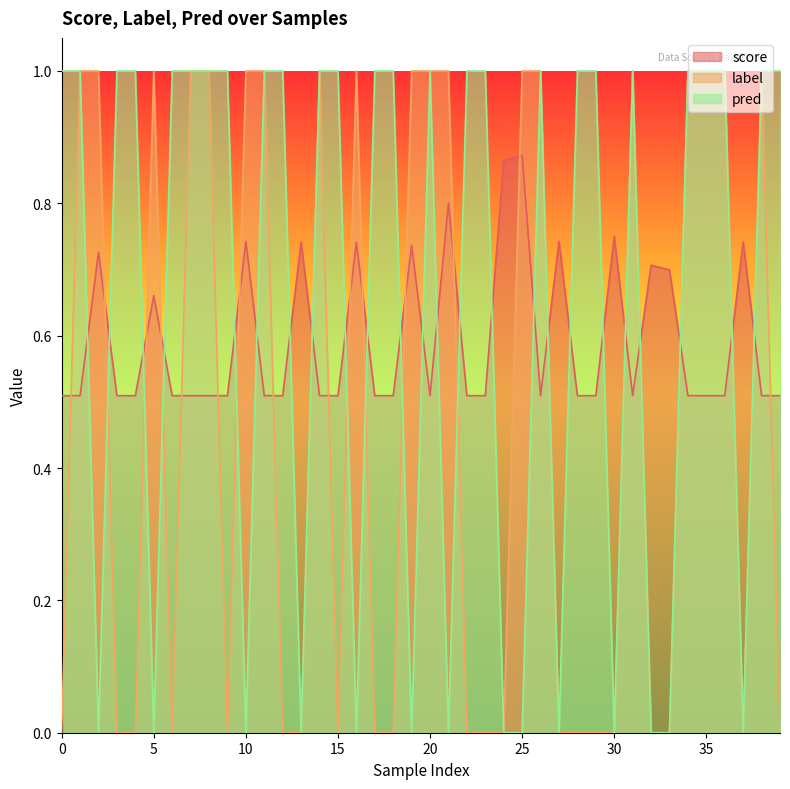

What is the value of the pred point at the 16th from the left?

1.0